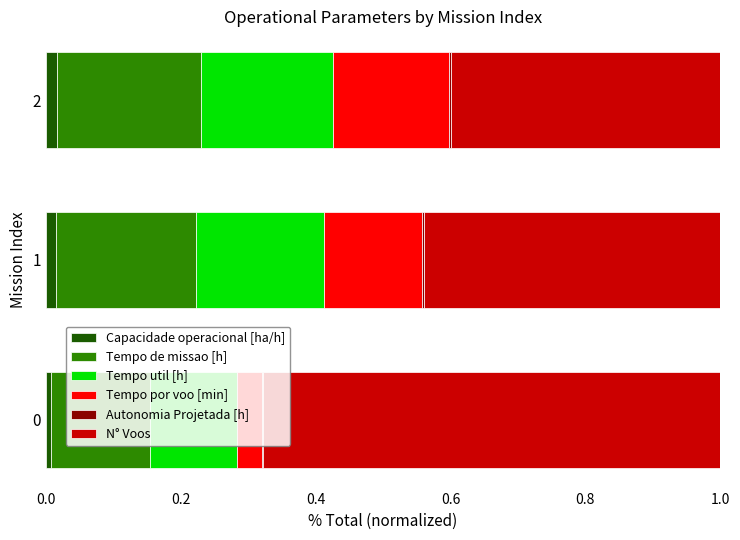

The value of Capacidade operacional [ha/h] at 2 is 0.0. True or false?

True